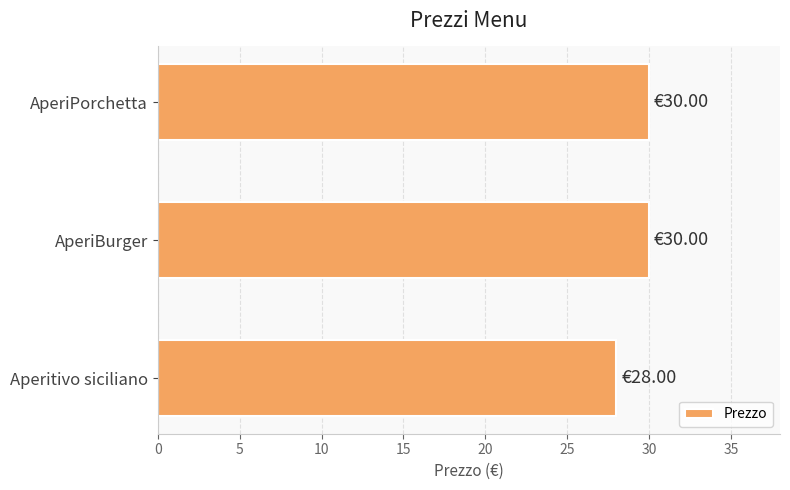

What is the smallest value displayed?

28